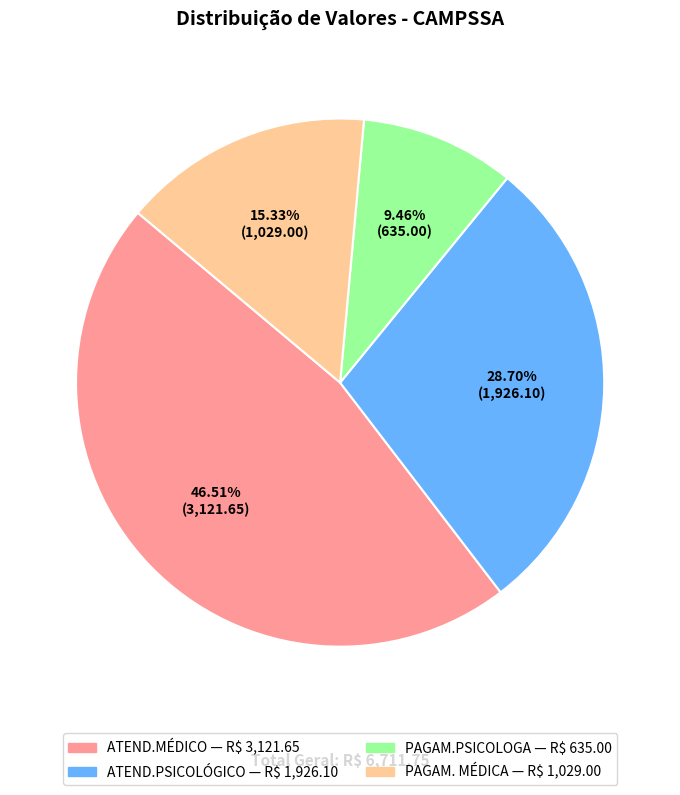

How many segments does this pie chart have?

4